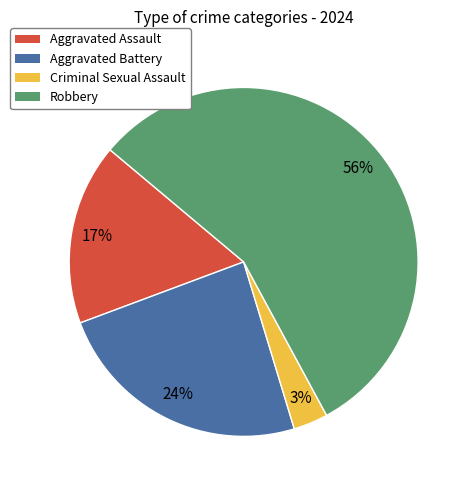

Is the sum of Criminal Sexual Assault and Aggravated Battery greater than half?

No